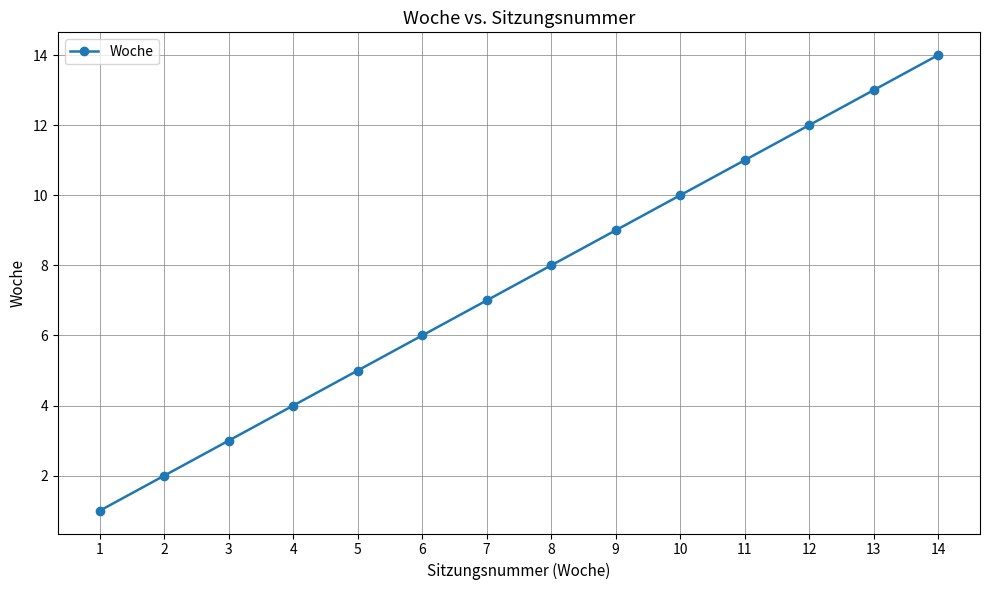

How many lines are shown in the chart?

1